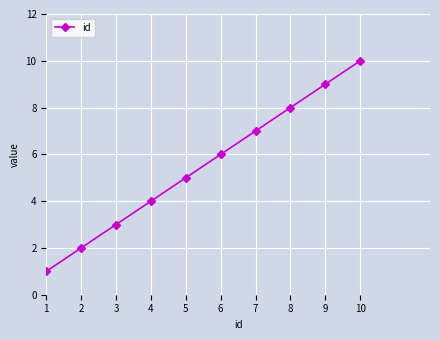

The value at 6 is 6. True or false?

True